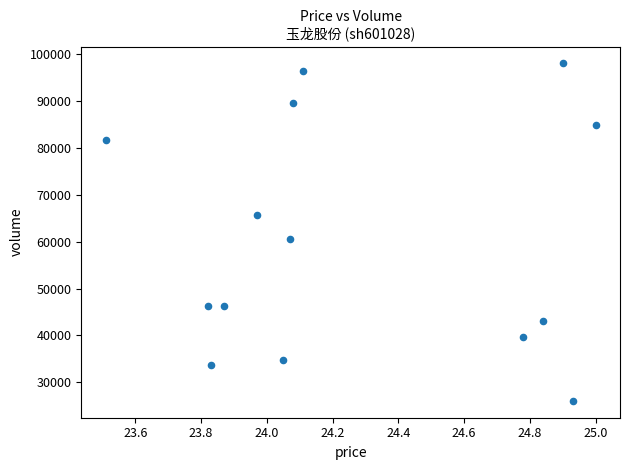

What is the range of Y values (max minus min)?

72004